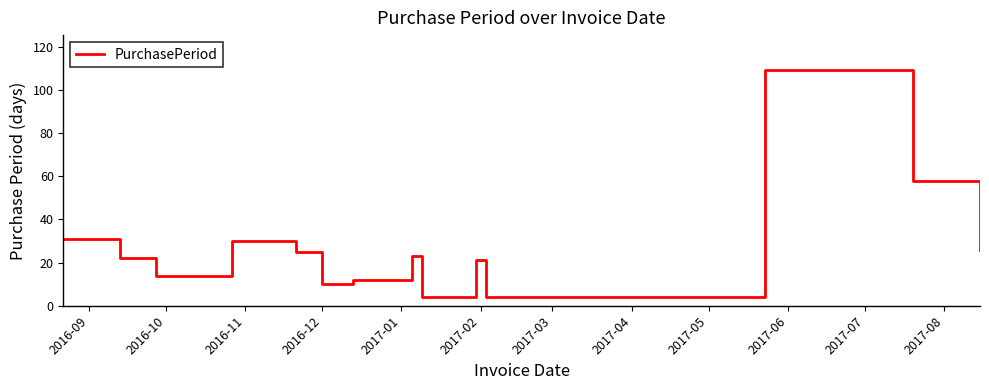

True or false: there are more than 0 points higher than both neighbors.

True